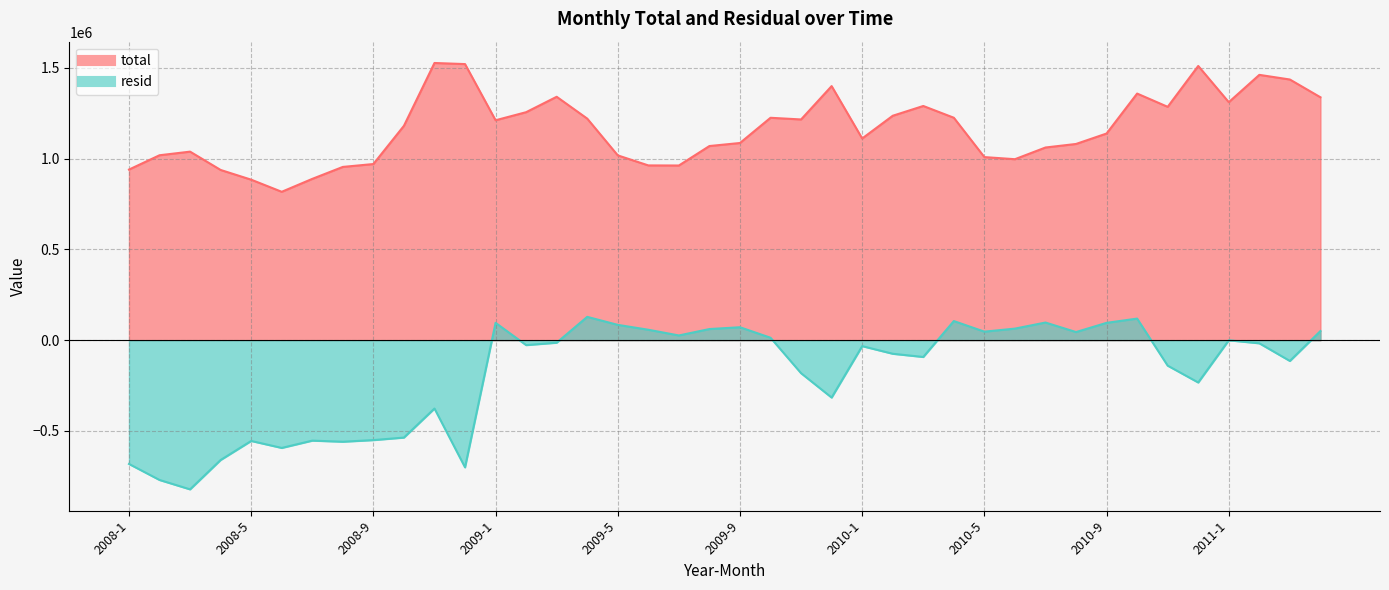

True or false: total and resid cross at least once.

False